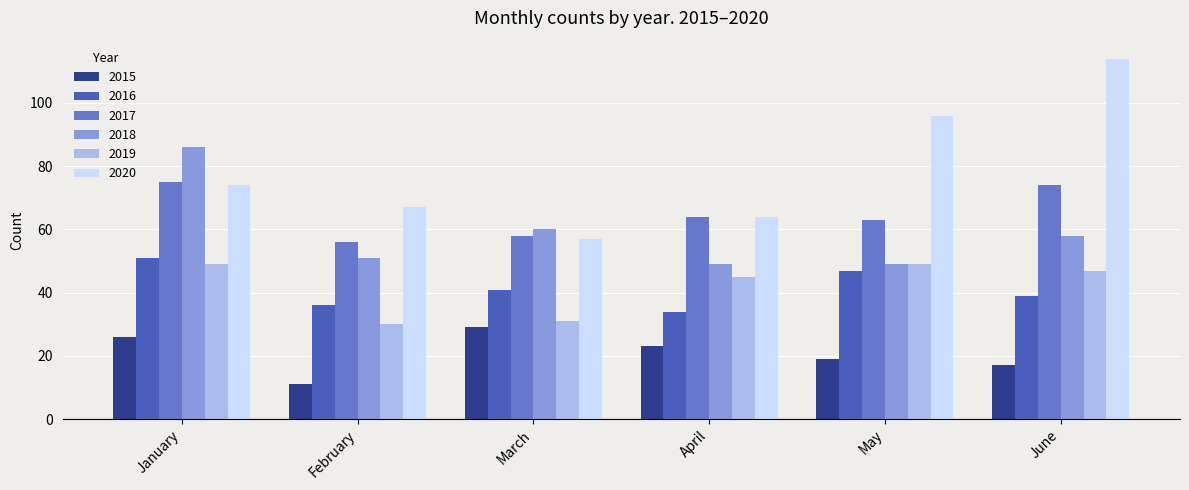

Is the value of 2015 at May greater than the value of 2020 at January?

No